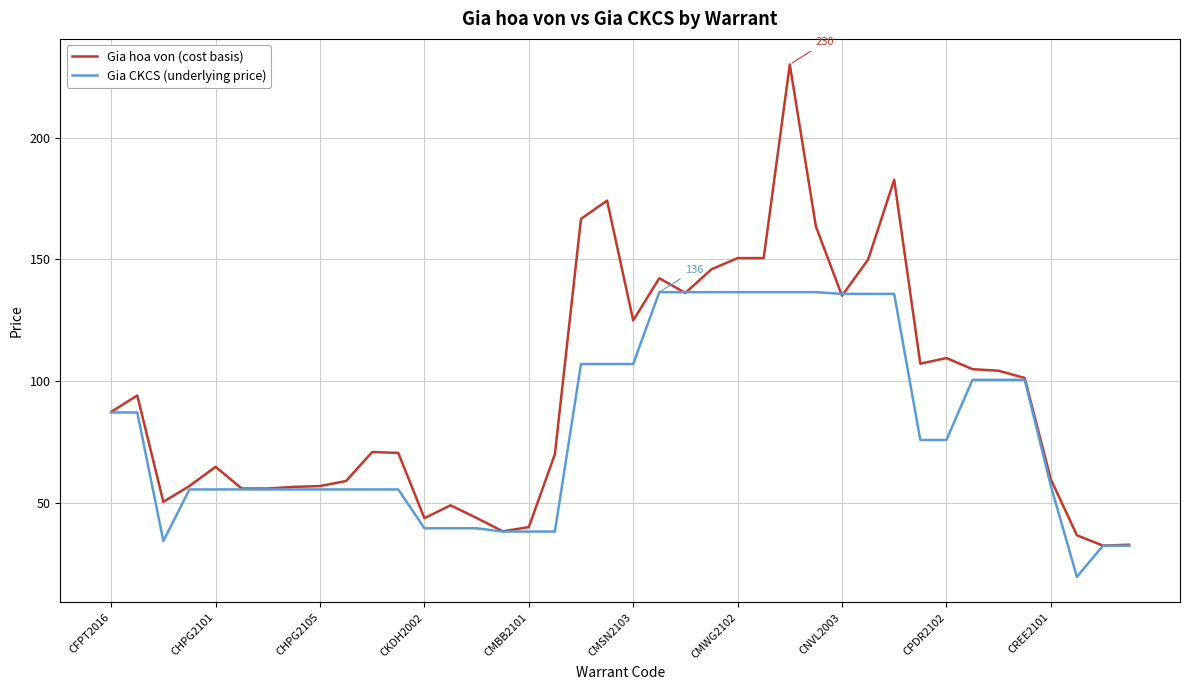

Which series has the largest total across all categories?

Gia hoa von (cost basis)